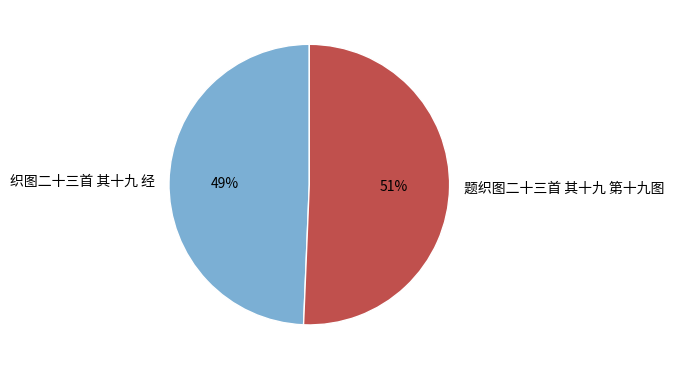

To the nearest percent, what percentage of the pie is 织图二十三首 其十九 经?

49%